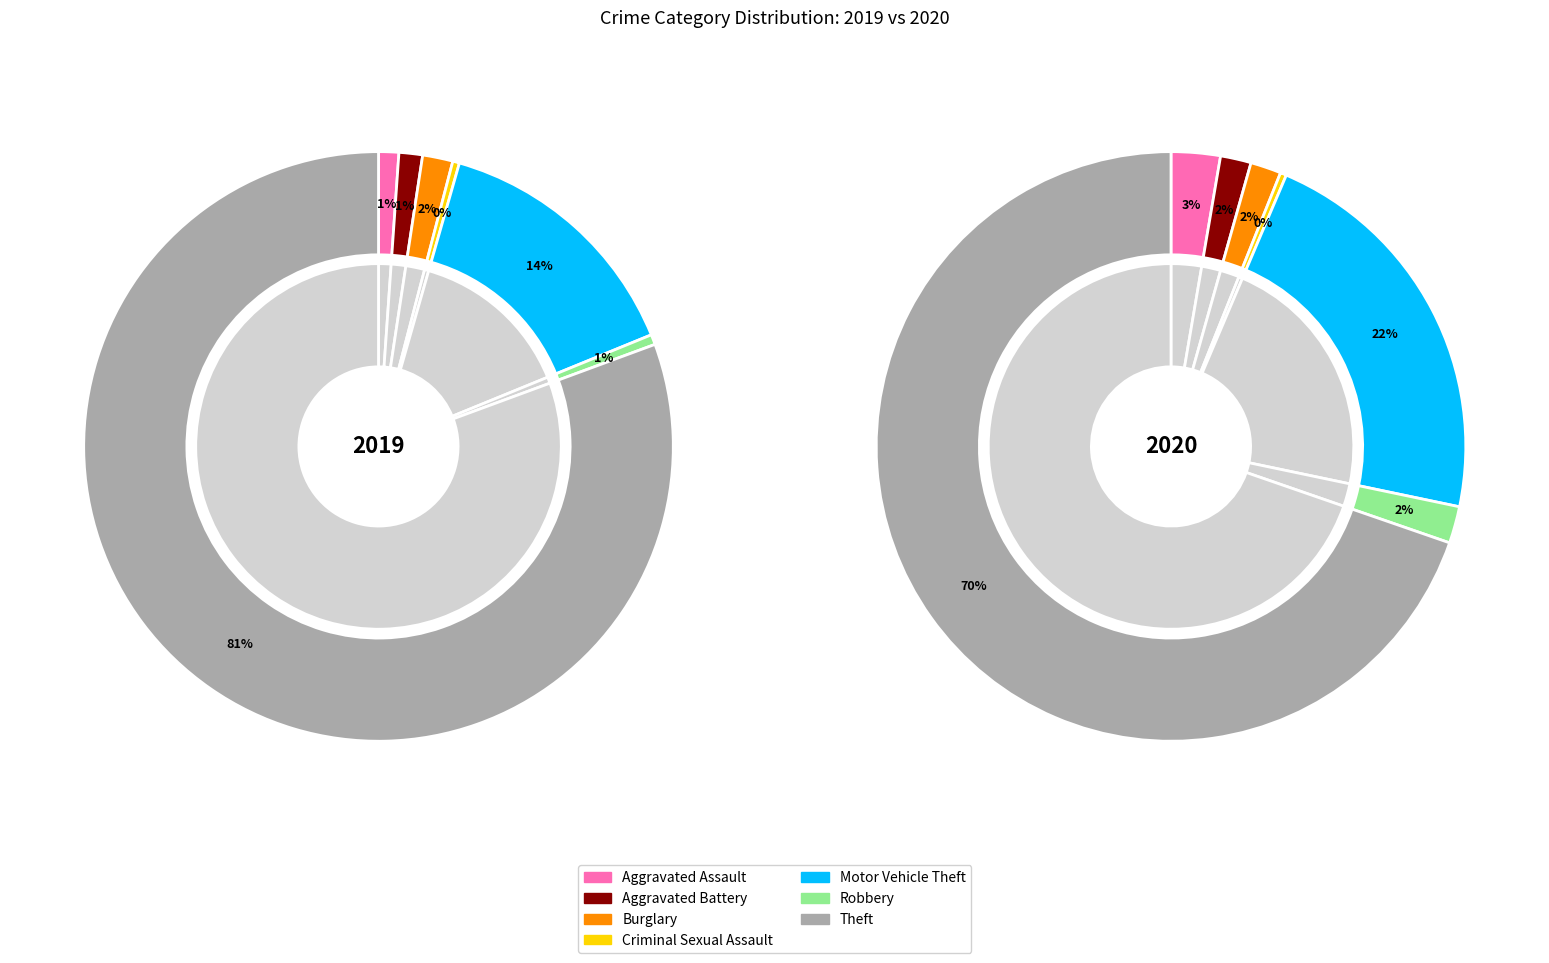

True or false: 6 accounts for 71% of the total.

False